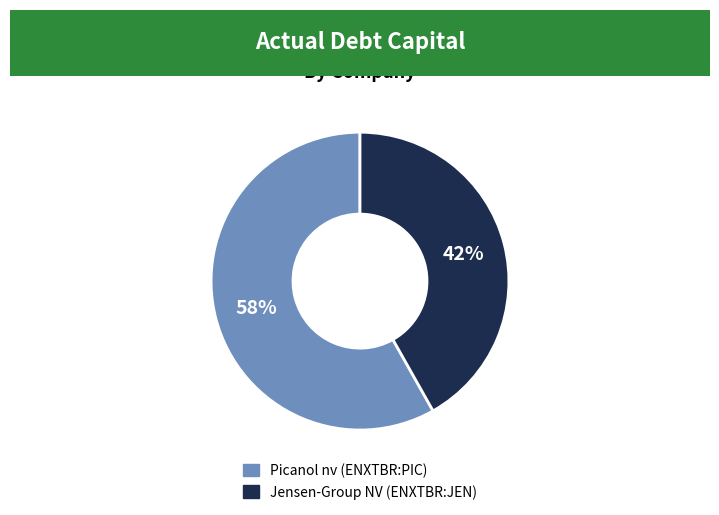

The Jensen-Group NV (ENXTBR:JEN) slice represents 42% of the pie. True or false?

True